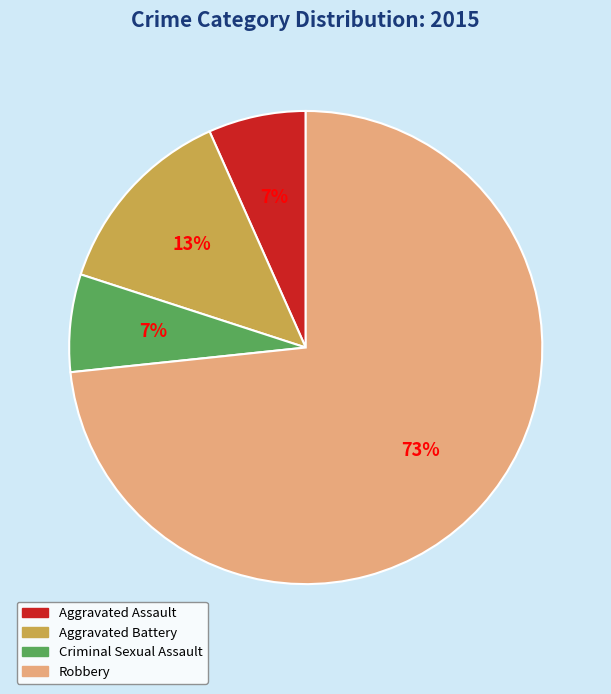

What is the largest slice in the pie chart?

Robbery